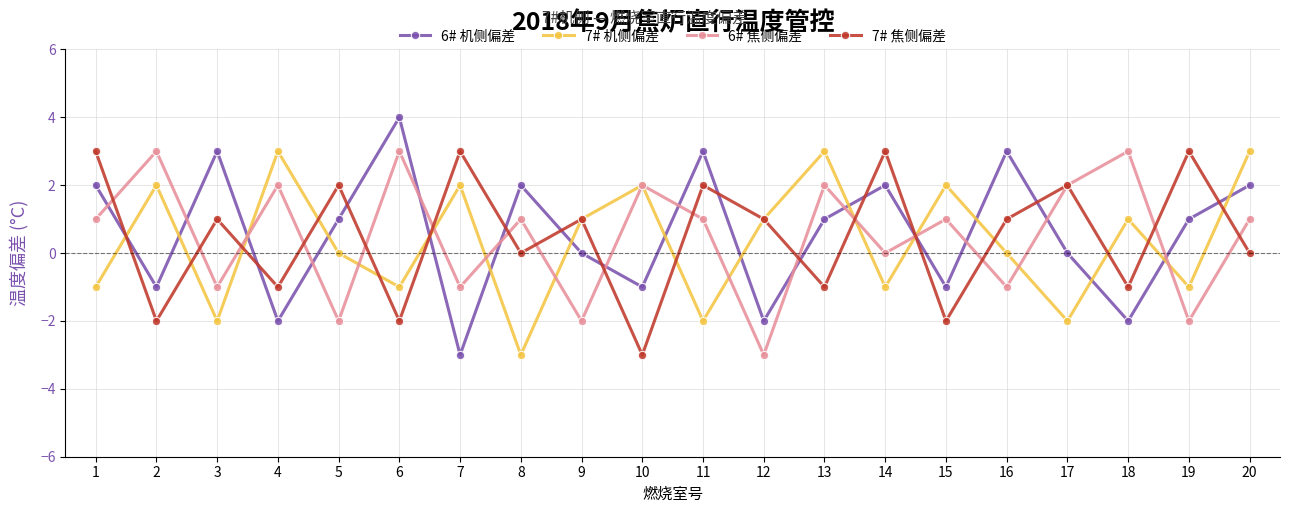

What is the difference between the second highest and second lowest values in the 6# 机侧偏差 series?

5